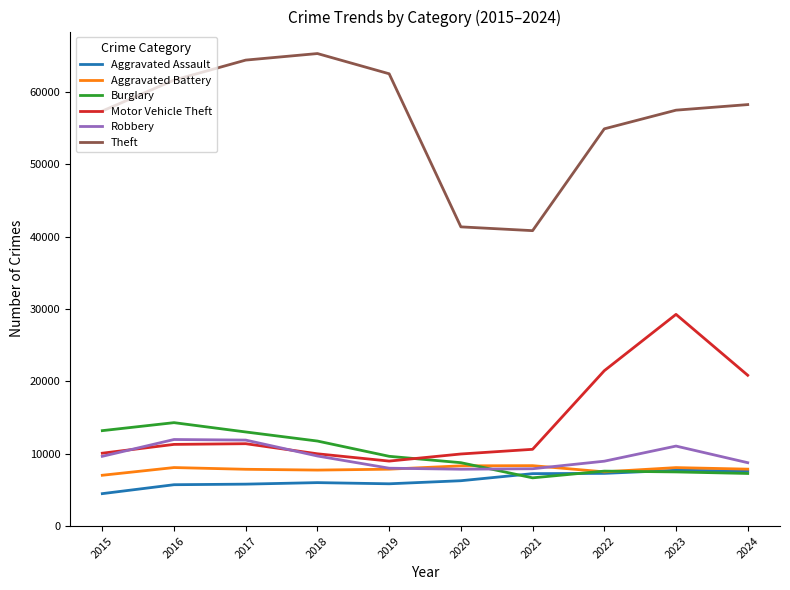

What are all the series names shown in the legend?

Aggravated Assault, Aggravated Battery, Burglary, Motor Vehicle Theft, Robbery, Theft